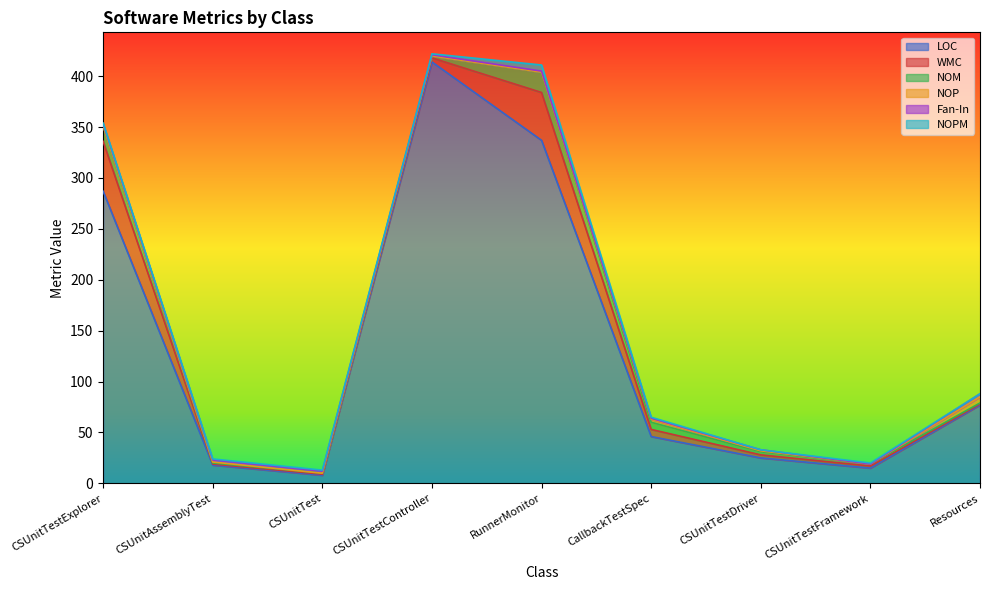

At how many categories does at least one series exceed 259?

3